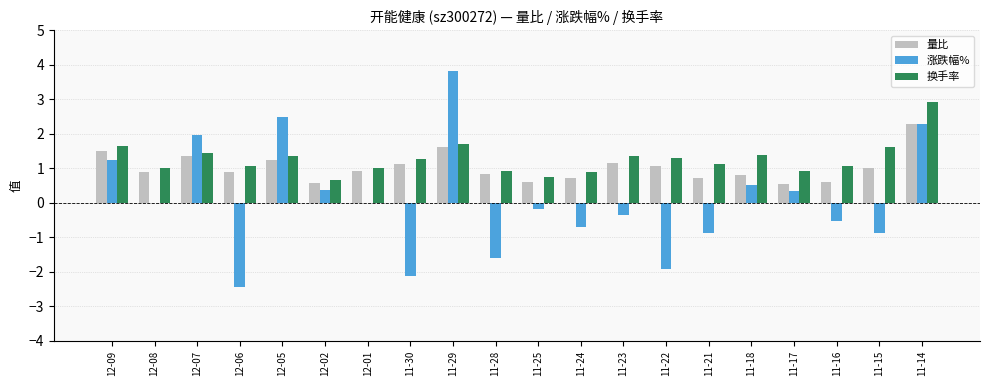

What is the total value across all series at 11-21?

1.0